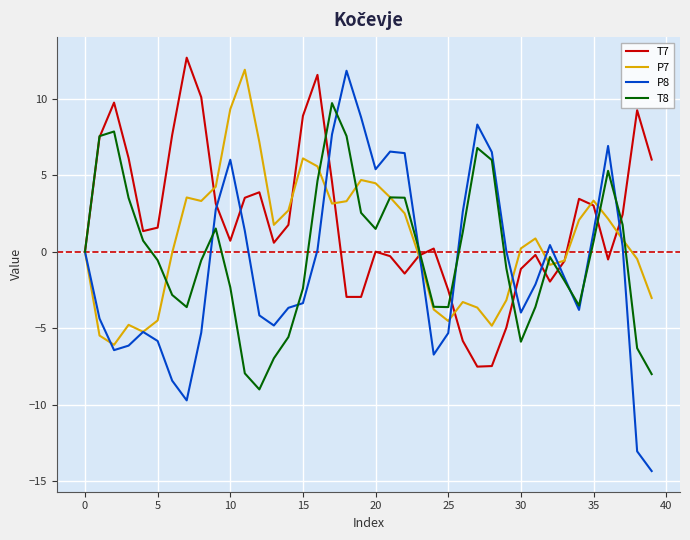

What is the highest value of the T7 series?

12.7